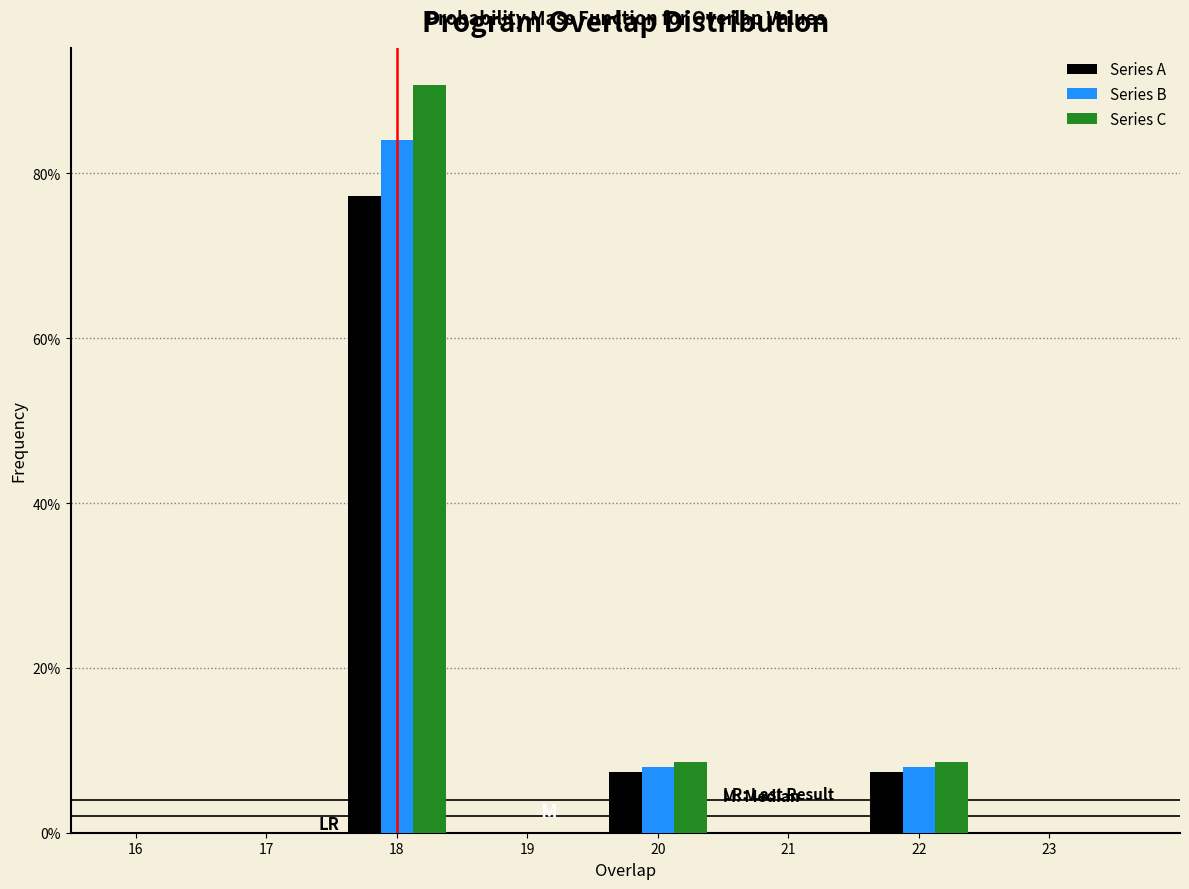

Does the chart contain stacked bars?

No